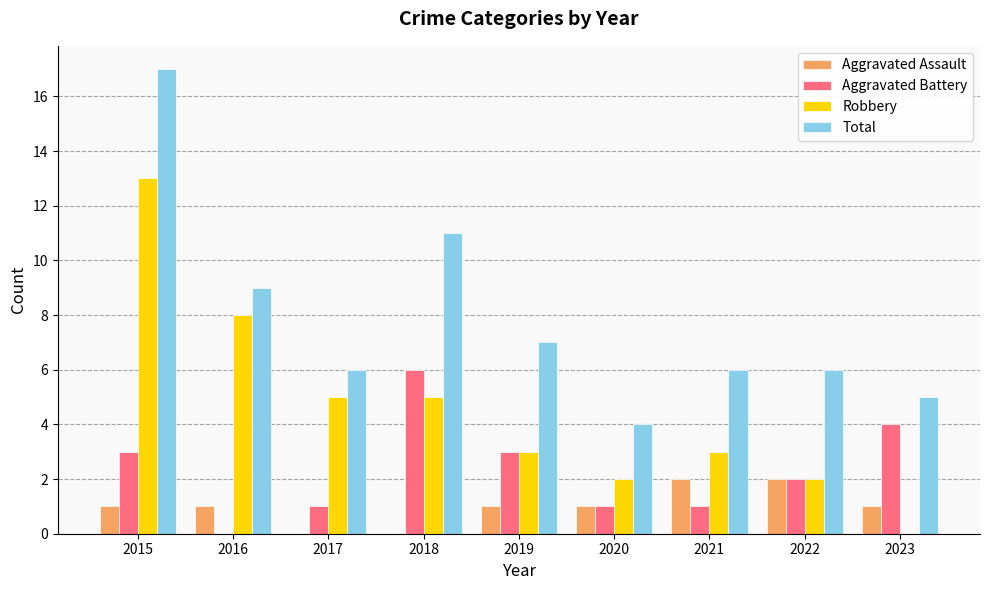

True or false: Robbery has a value of 3 at 2020.

False